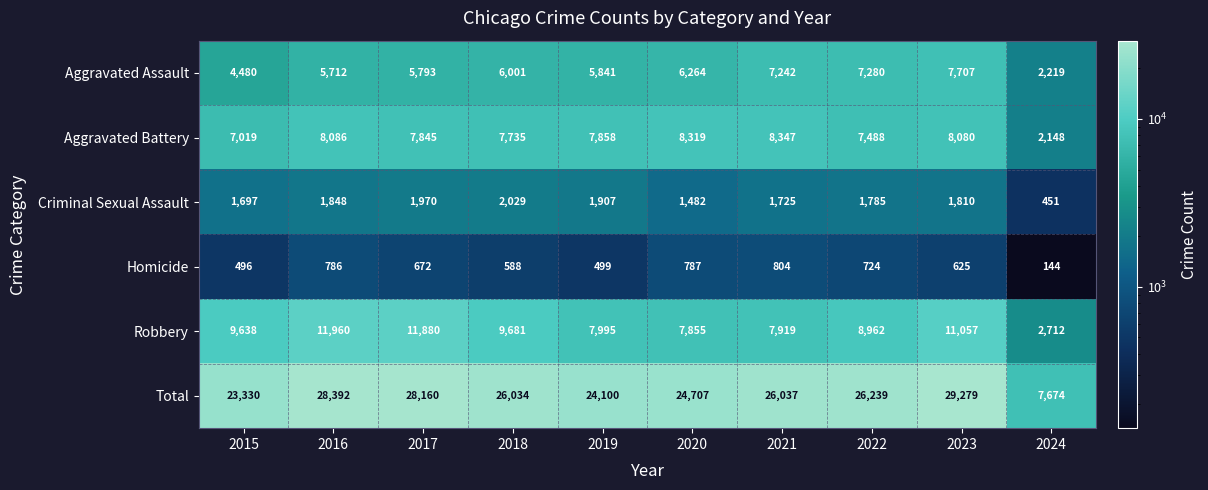

What is the total value across all series at 2020?

49414